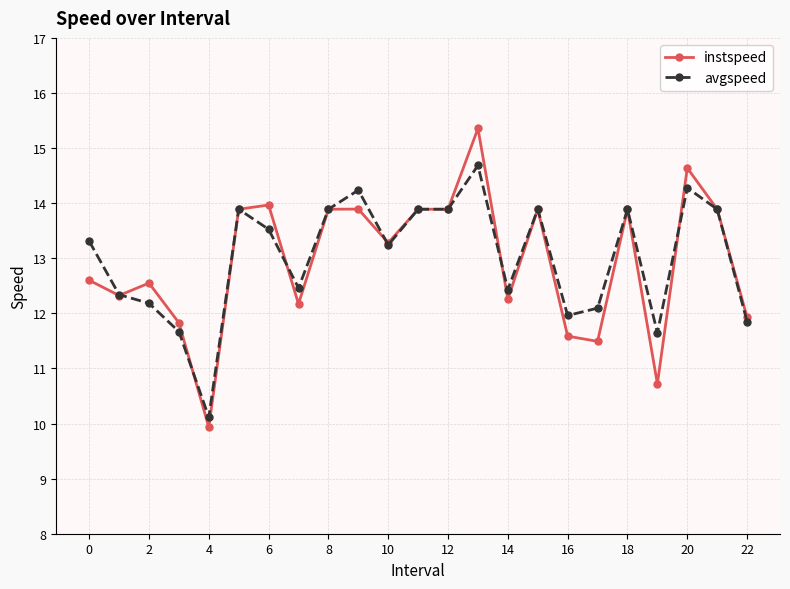

What is the difference between the maximum and minimum values in the avgspeed series?

4.6